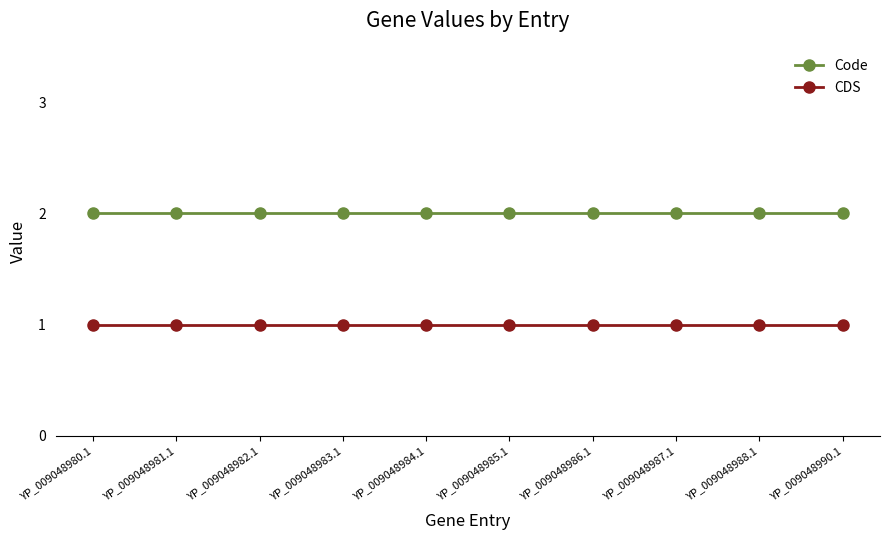

Is it true that Code equals 3 at YP_009048990.1?

False